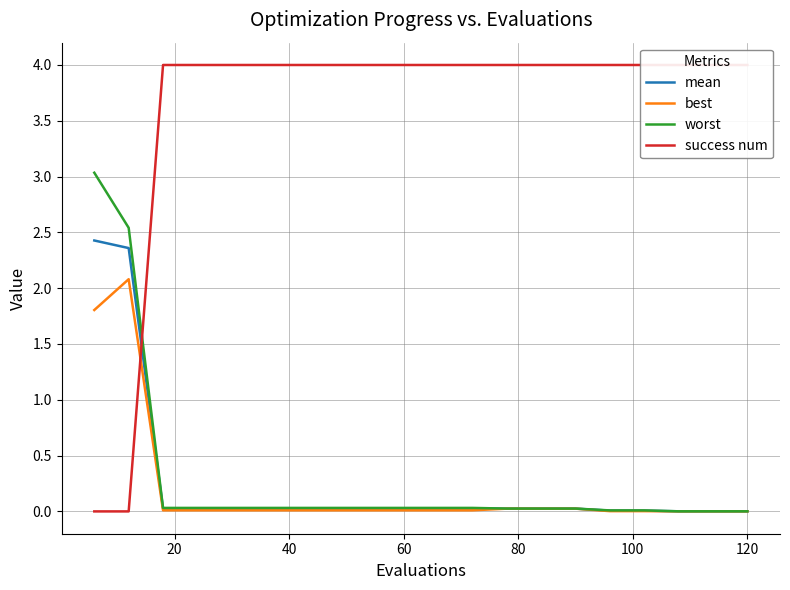

What position from the left is 60?

4